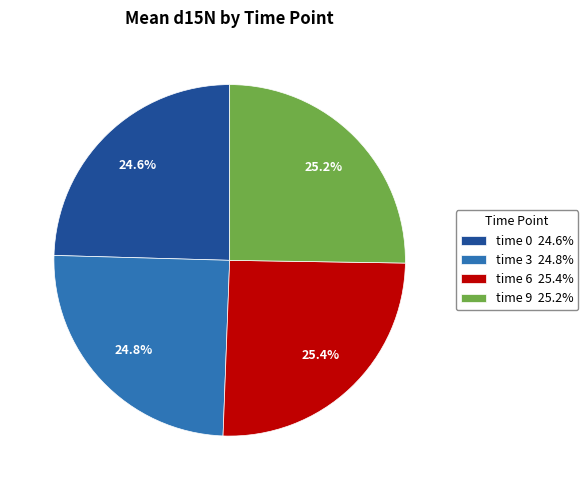

To the nearest percent, what percentage of the pie is time 0?

25%